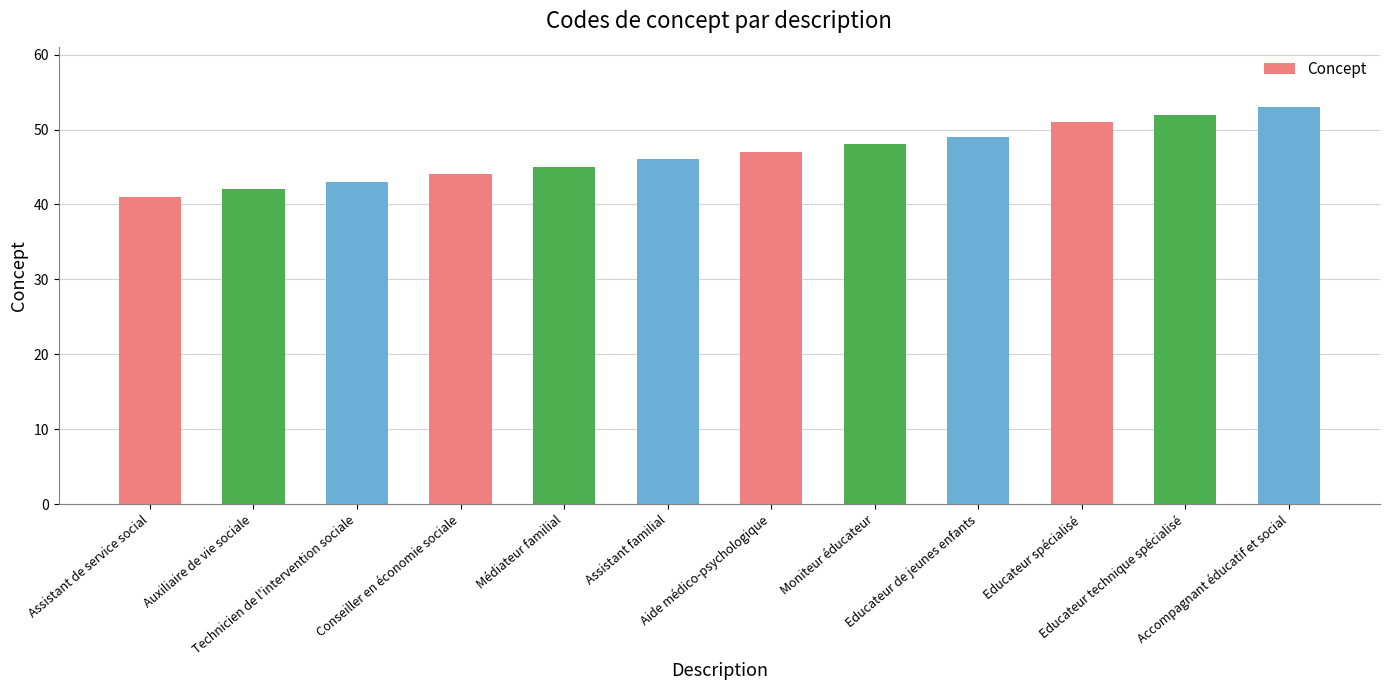

List the labels in order of value, smallest first.

Assistant de service social, Auxiliaire de vie sociale, Technicien de l'intervention sociale, Conseiller en économie sociale, Médiateur familial, Assistant familial, Aide médico-psychologique, Moniteur éducateur, Educateur de jeunes enfants, Educateur spécialisé, Educateur technique spécialisé, Accompagnant éducatif et social